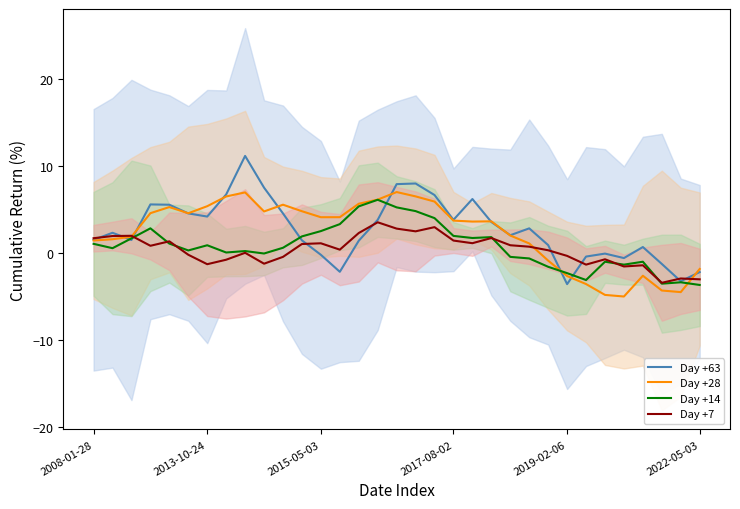

Is this an area chart (filled region under the line)?

No